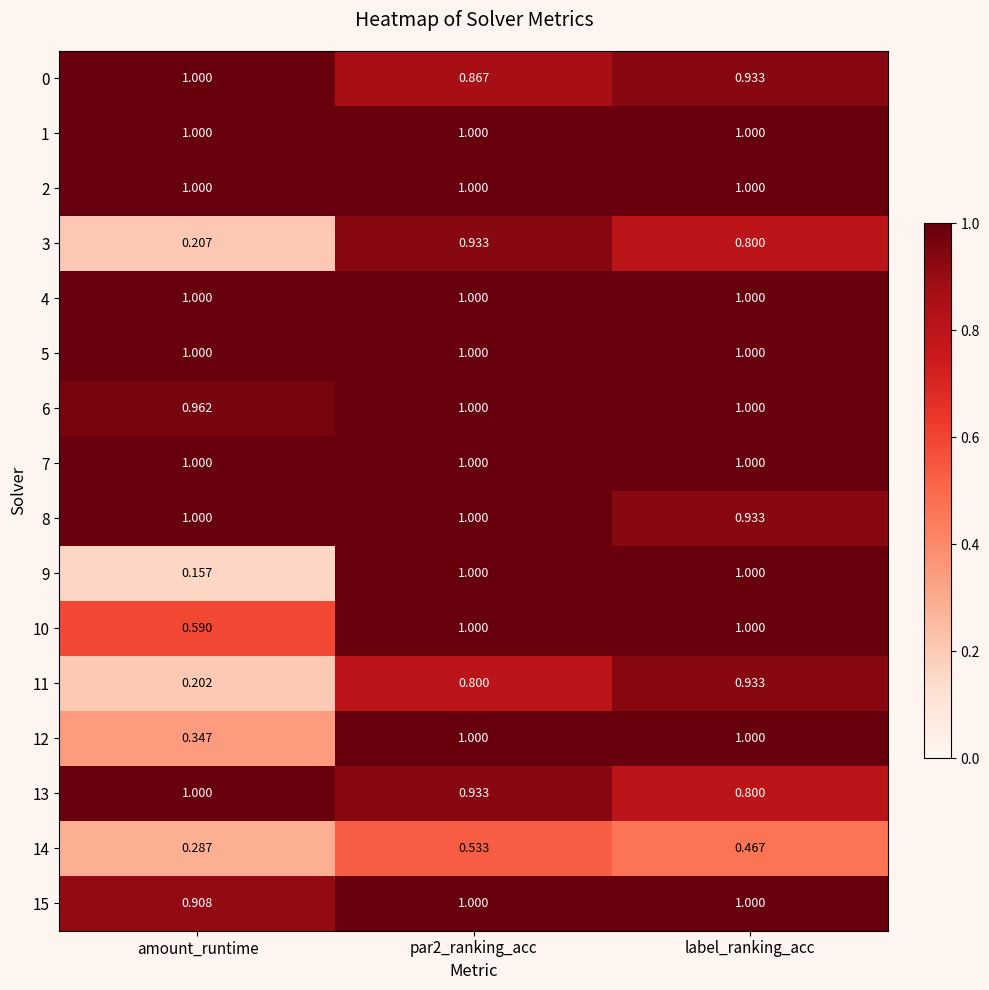

Is the value of 10 at par2_ranking_acc greater than the value of 9 at amount_runtime?

Yes